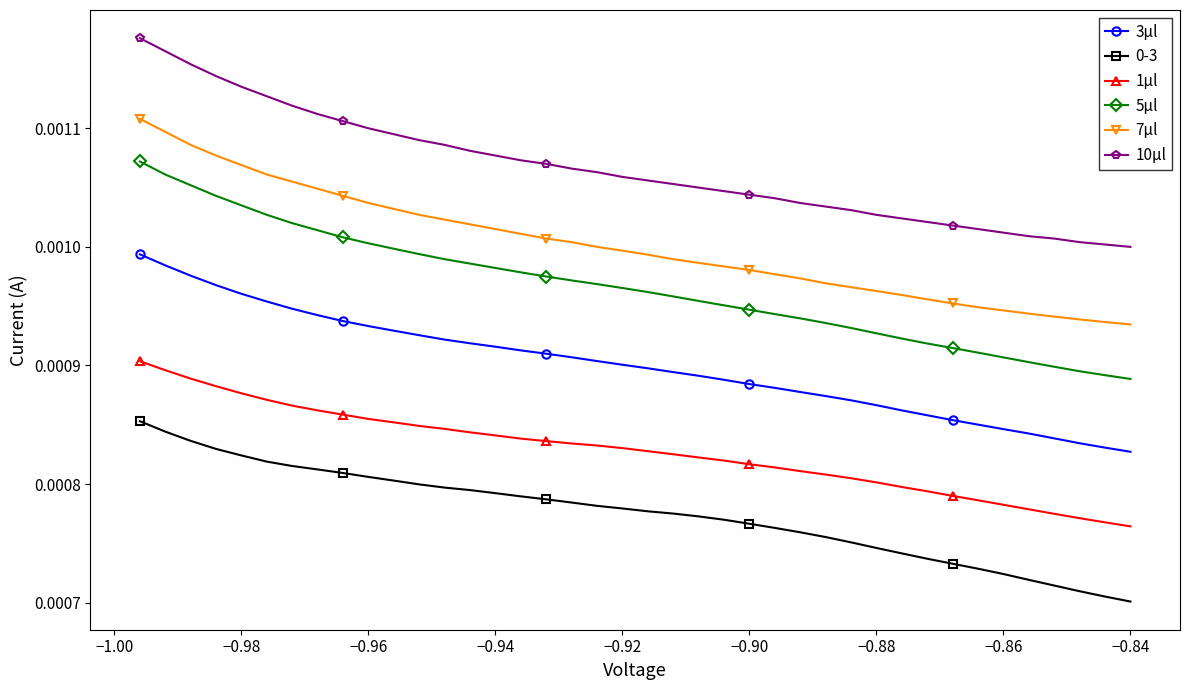

True or false: 5μl and 0-3 intersect in this chart.

False